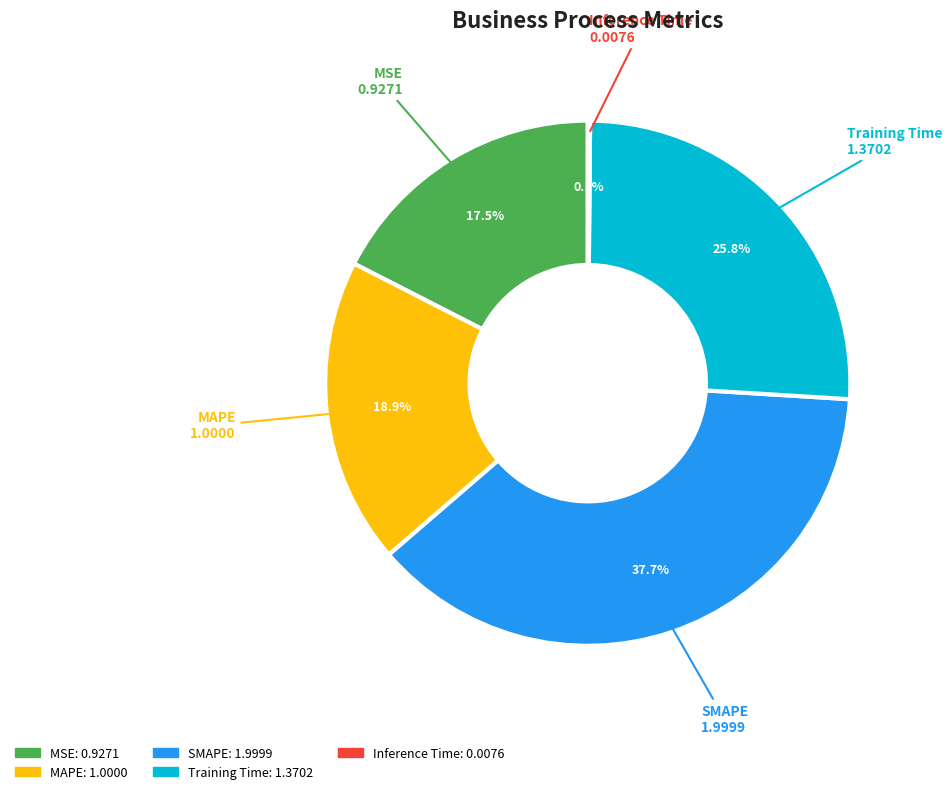

True or false: SMAPE accounts for 38% of the total.

True